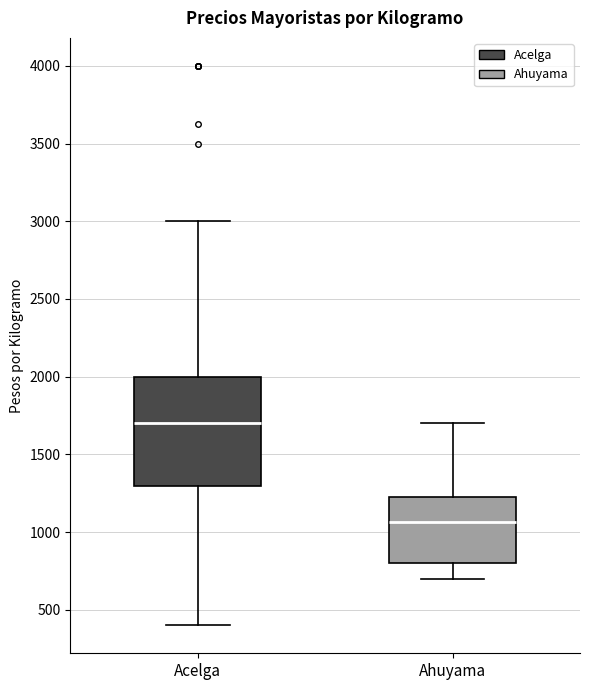

Reading left to right, read every box against the y-axis: the position of its median line, the range the box covers, and the ends of its whiskers. The values are not printed on the chart, so give them approximately, as read against the axis.

Acelga: median 1700, box 1300 to 2000, whiskers 400 to 3000
Ahuyama: median 1050, box 800 to 1200, whiskers 700 to 1700